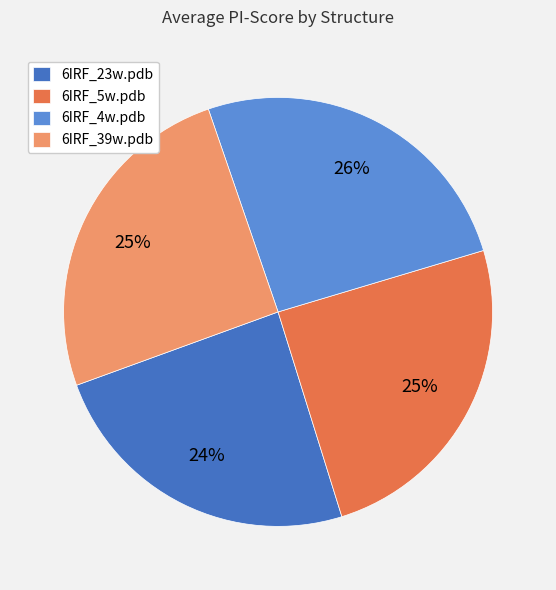

To the nearest percent, what is the combined percentage of 6IRF_5w.pdb and 6IRF_39w.pdb?

50%